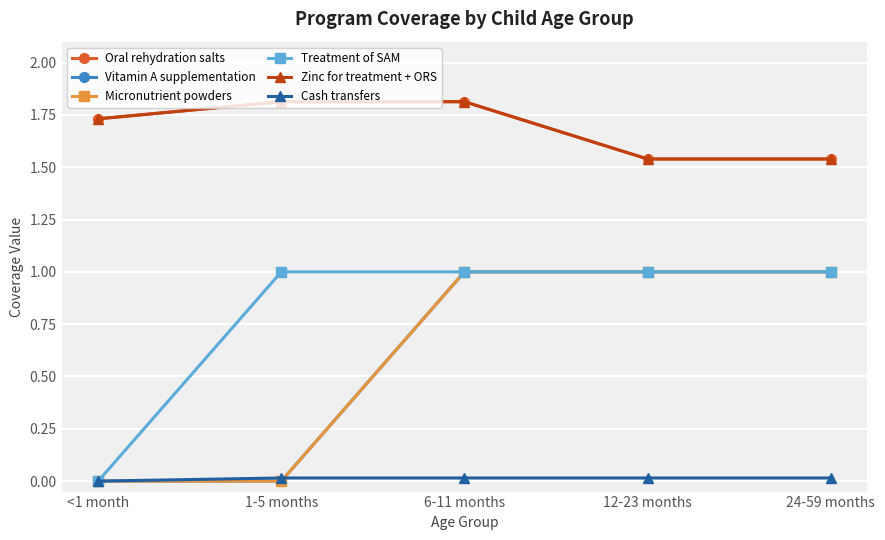

Is it true that Oral rehydration salts equals 2.7 at 1-5 months?

False